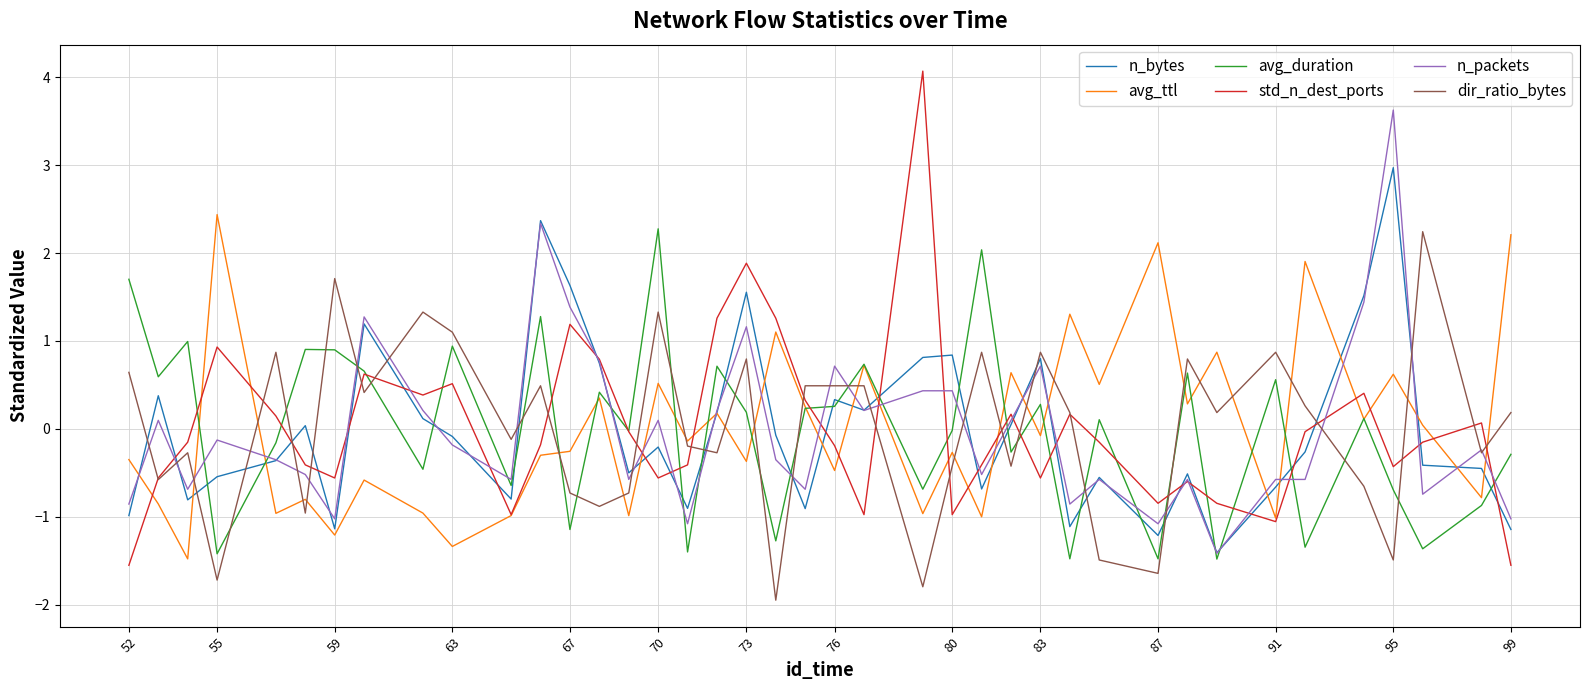

True or false: avg_duration and n_bytes intersect in this chart.

True